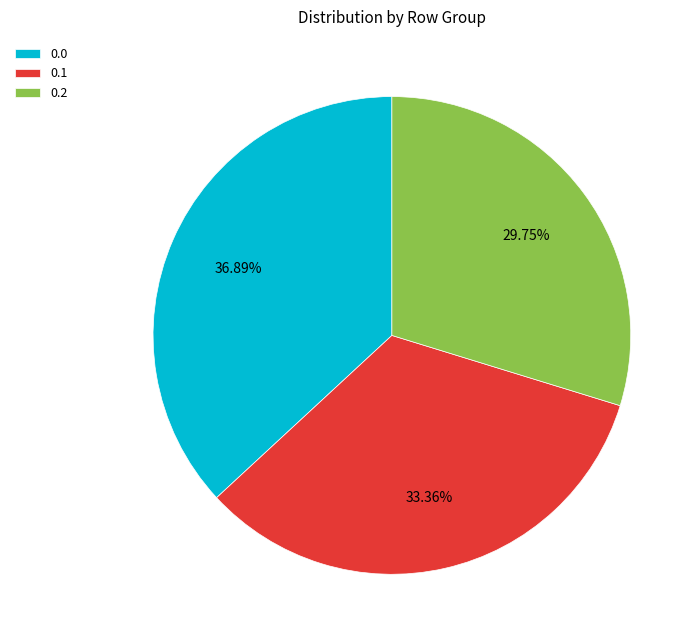

Which category has the biggest portion of the pie?

0.0